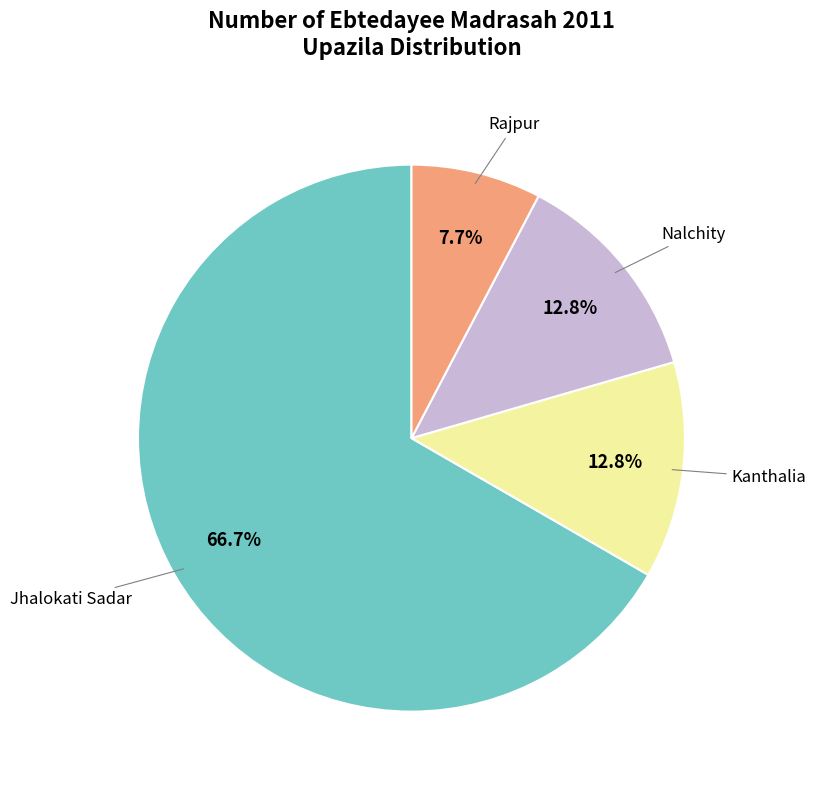

Is there any slice that represents more than half of the pie?

Yes